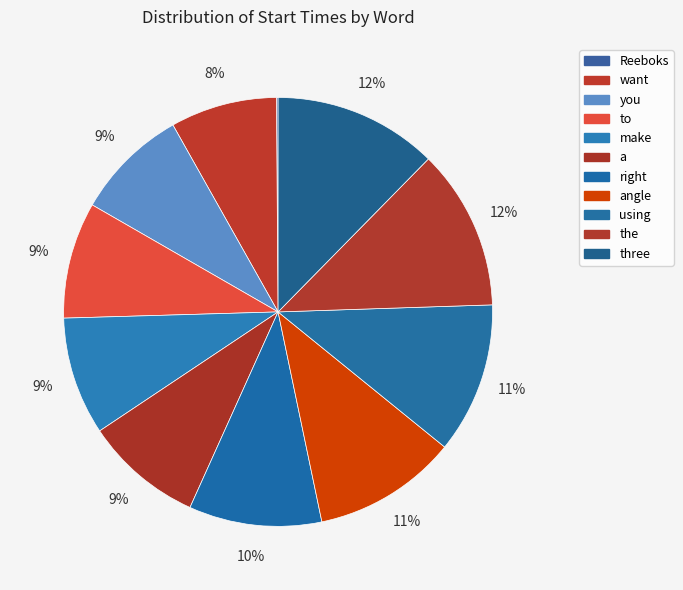

What portion of the pie excludes a?

91.1%